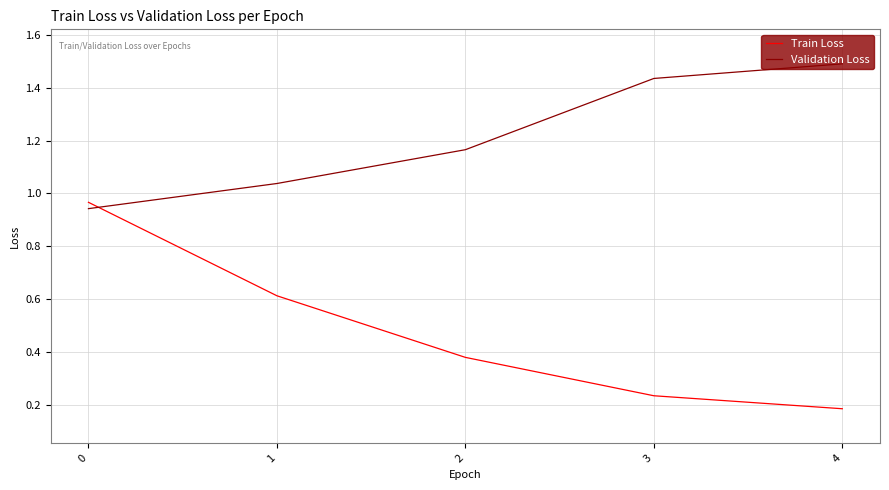

List the labels in order of Validation Loss value, largest first.

4, 3, 2, 1, 0